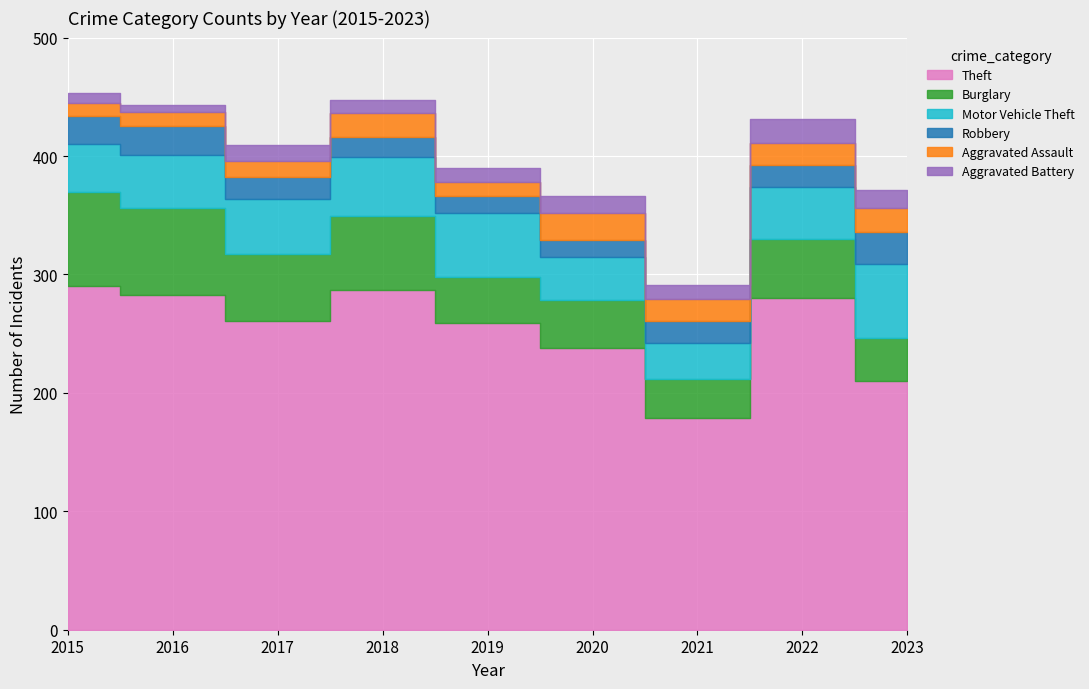

What are all the series names shown in the legend?

Theft, Burglary, Motor Vehicle Theft, Robbery, Aggravated Assault, Aggravated Battery